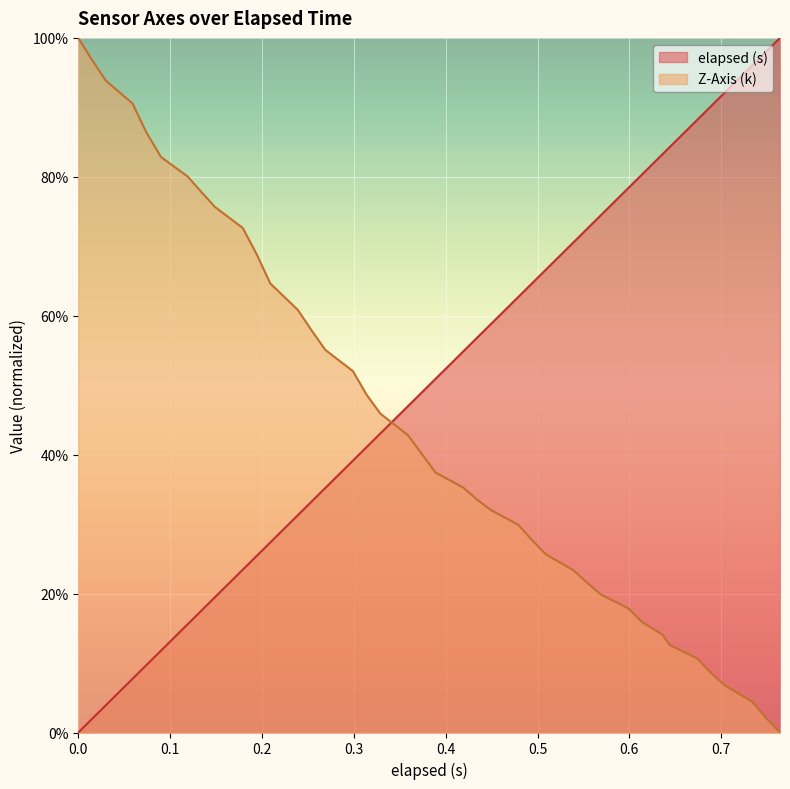

What is the label of the 1st point from the right?

0.764